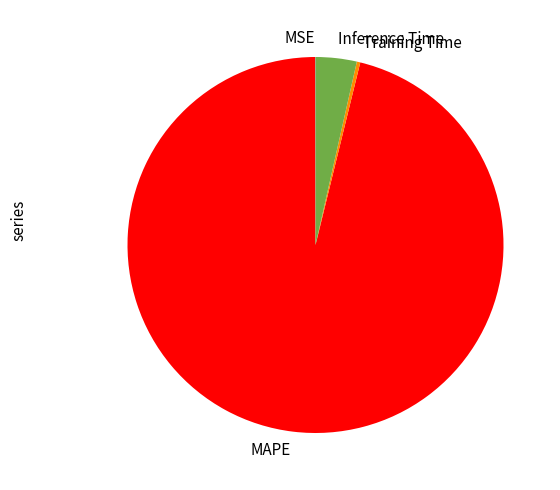

The Training Time slice represents 0% of the pie. True or false?

True